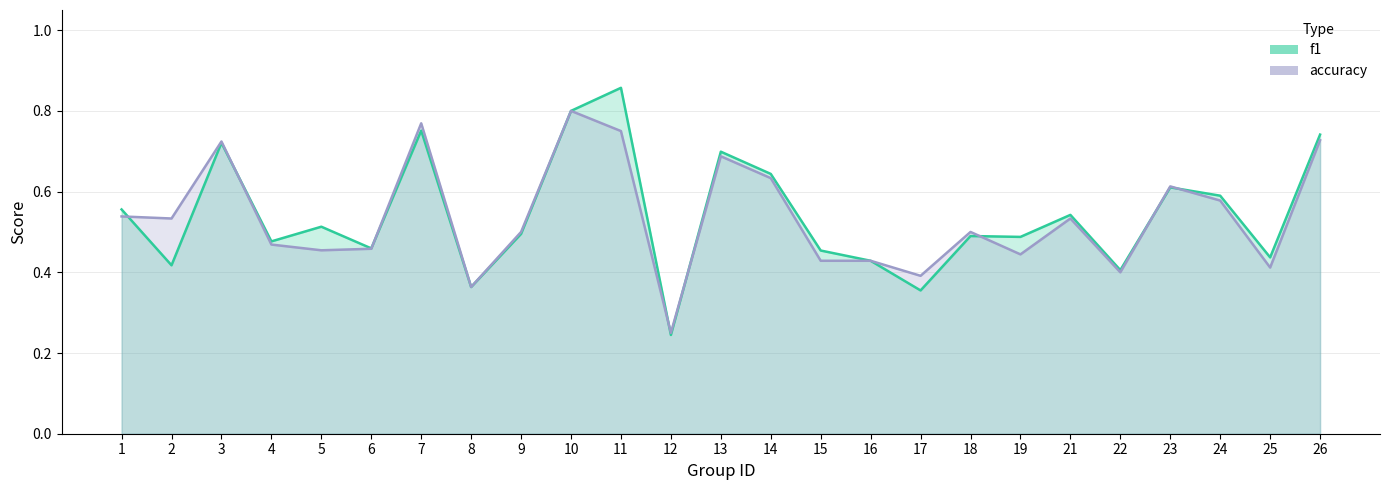

What is the difference between the second highest and second lowest values in the f1 series?

0.4